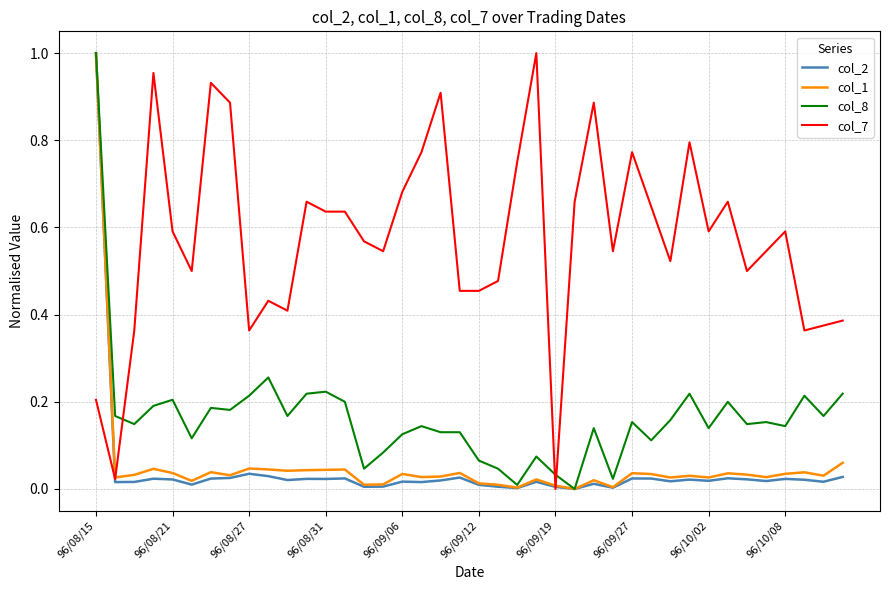

Which category has the highest value in the col_2 series?

96/08/15